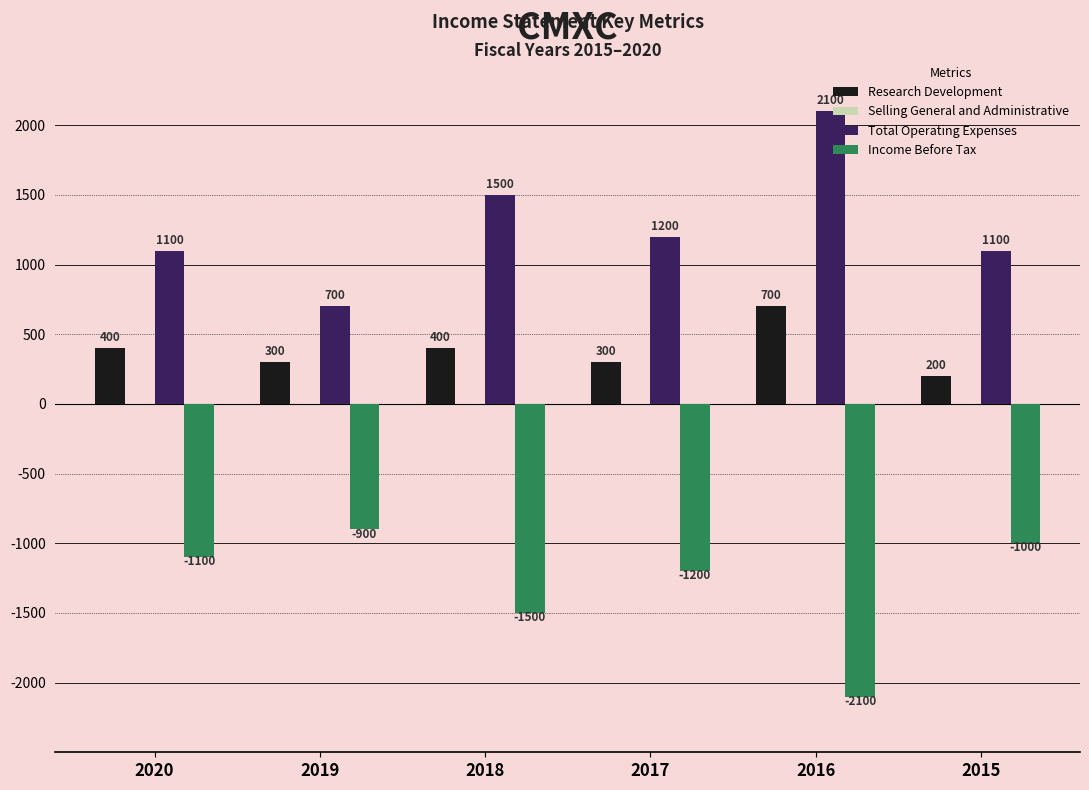

List the series in order of their peak value, highest first.

Total Operating Expenses, Research Development, Income Before Tax